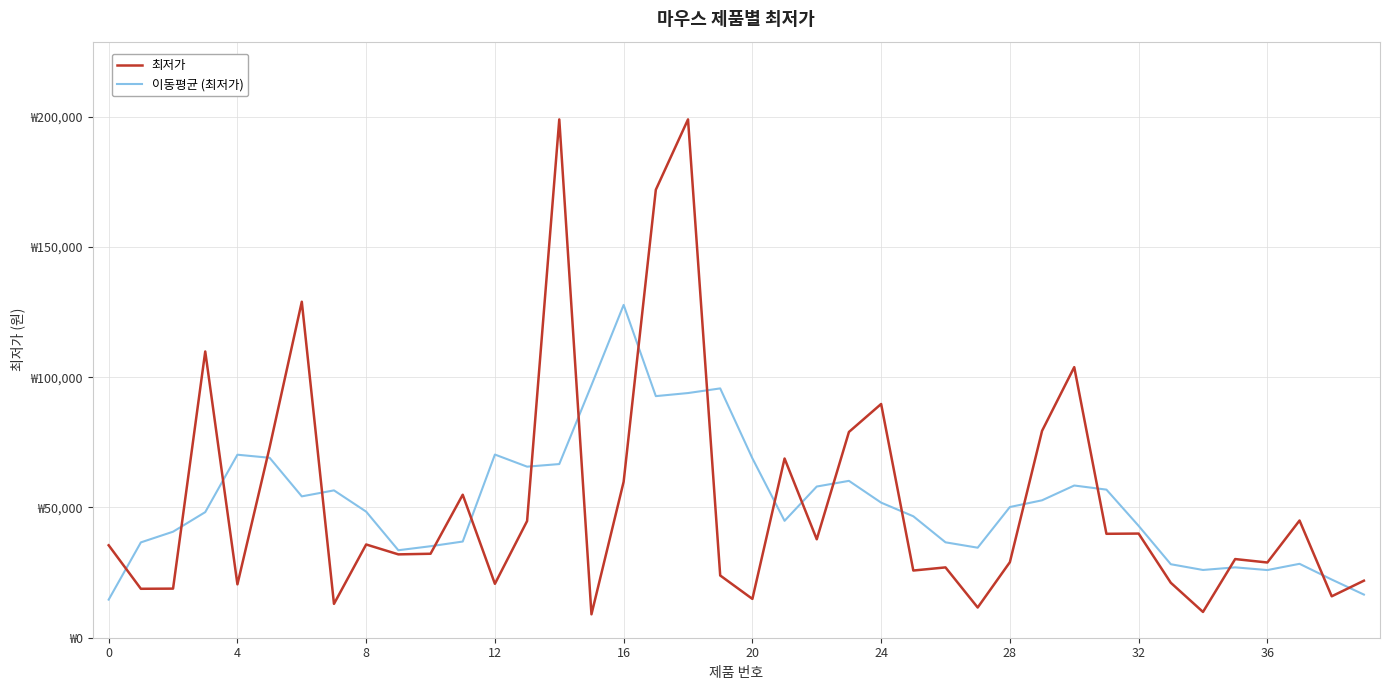

In 이동평균 (최저가), how many points are lower than both neighbors (excluding endpoints)?

8